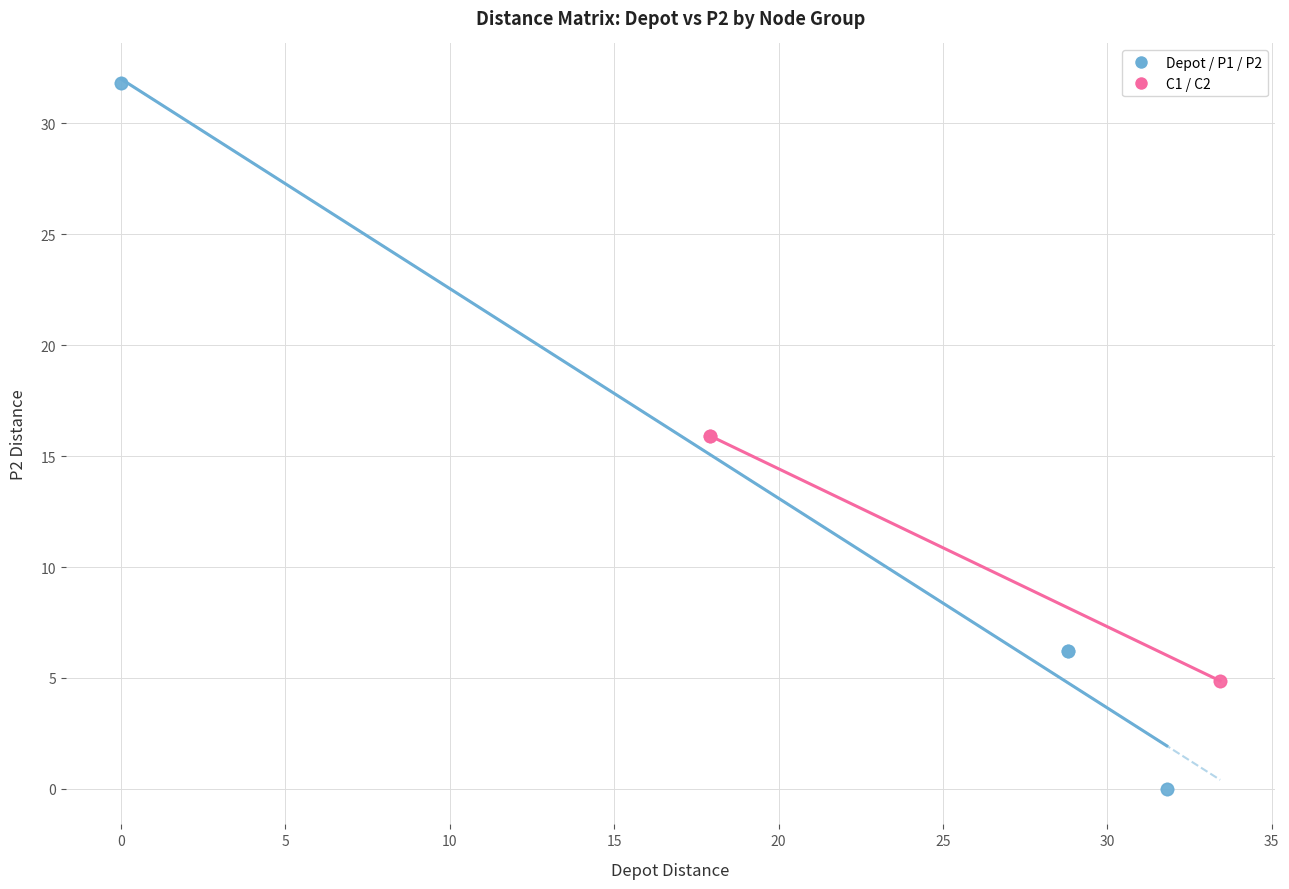

Which series has the largest Y range (max minus min)?

Depot / P1 / P2